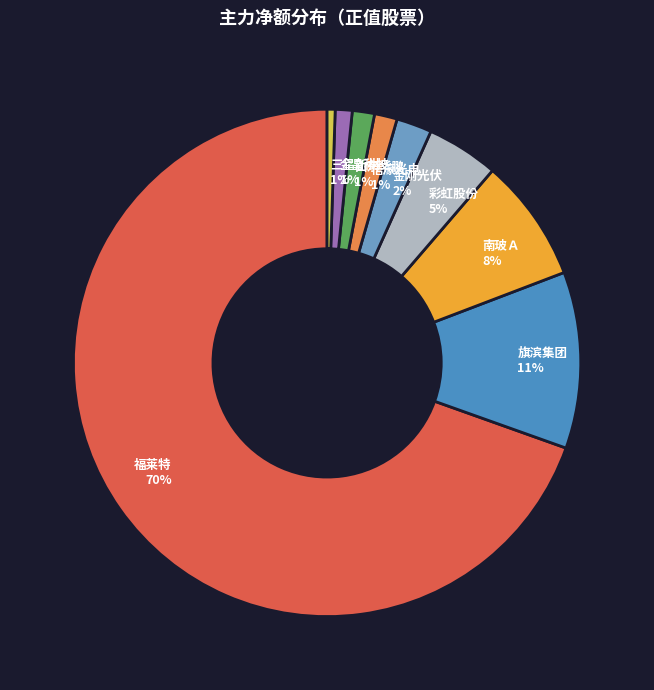

What is the largest slice in the pie chart?

福莱特